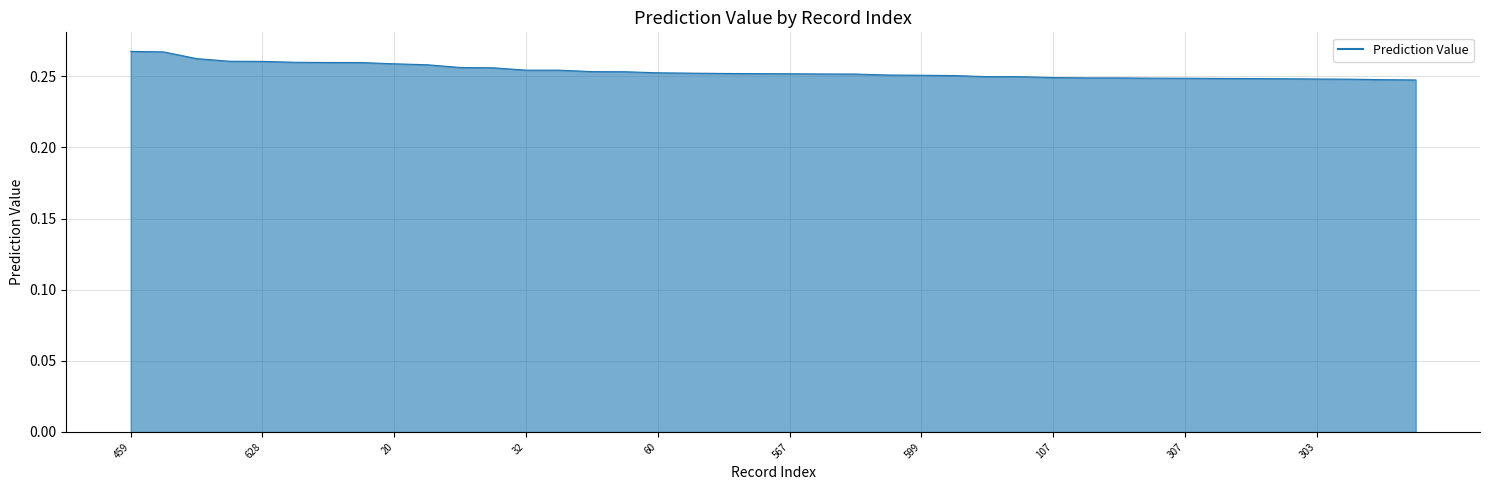

Does the chart display data point markers on the line(s)?

No